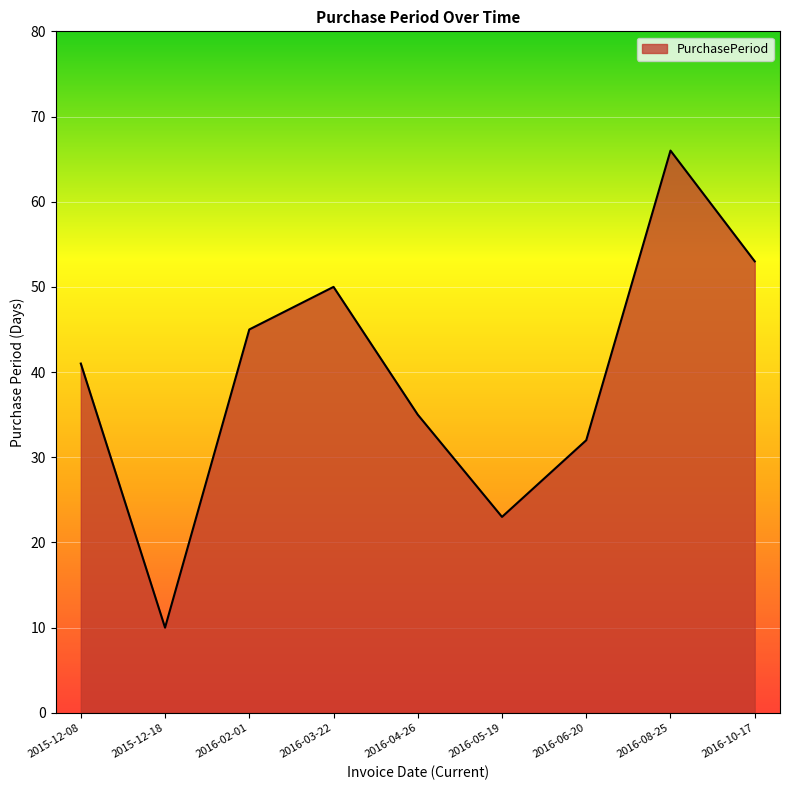

What position from the right is 2015-12-18?

8